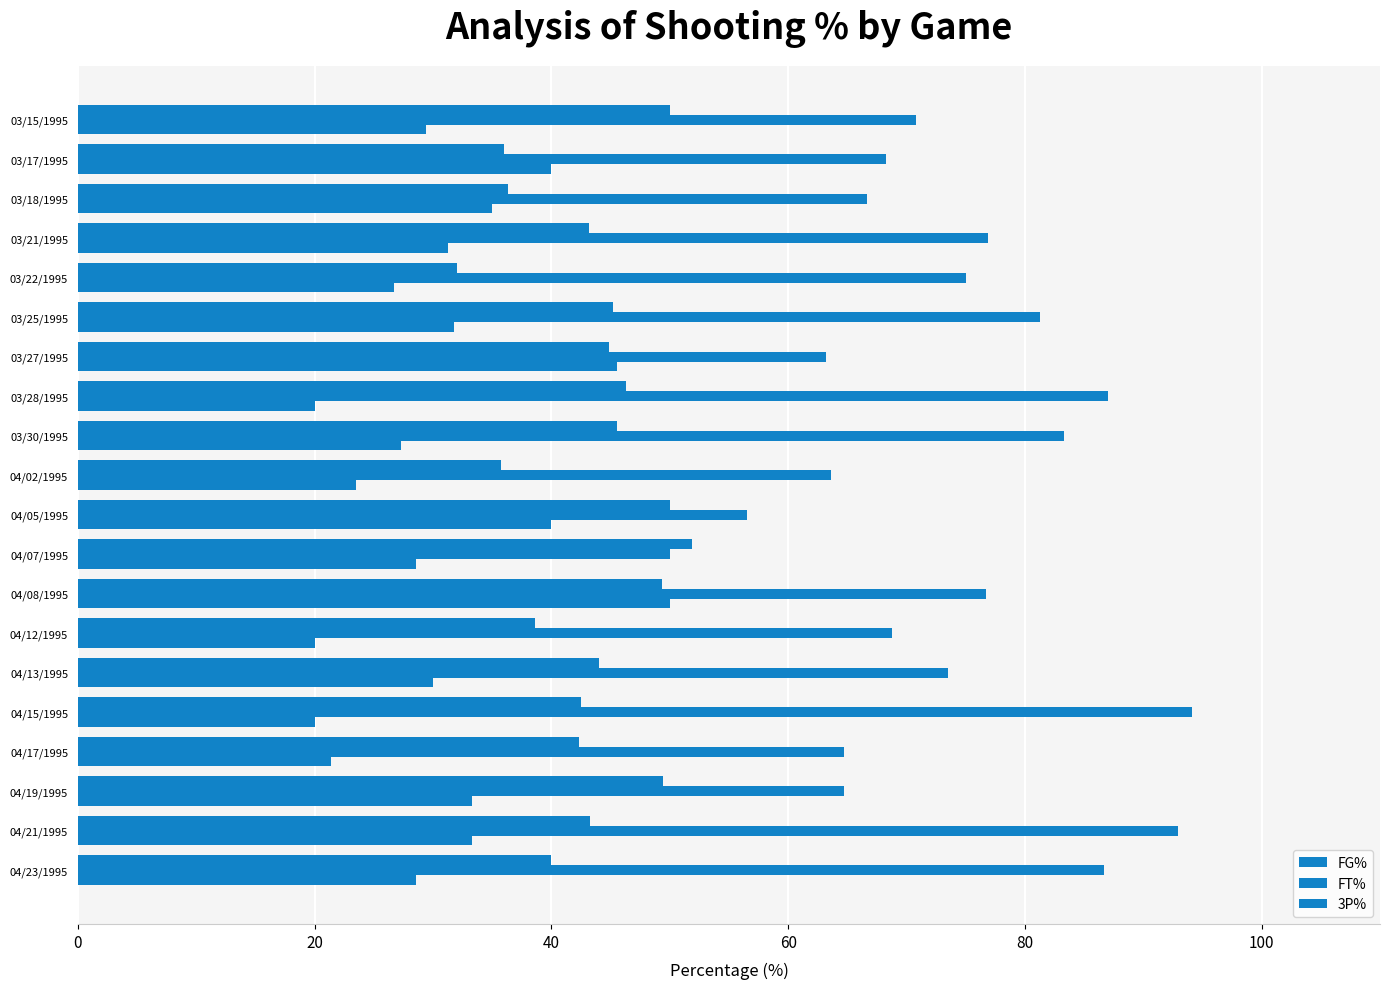

How many data points does each series have?

20